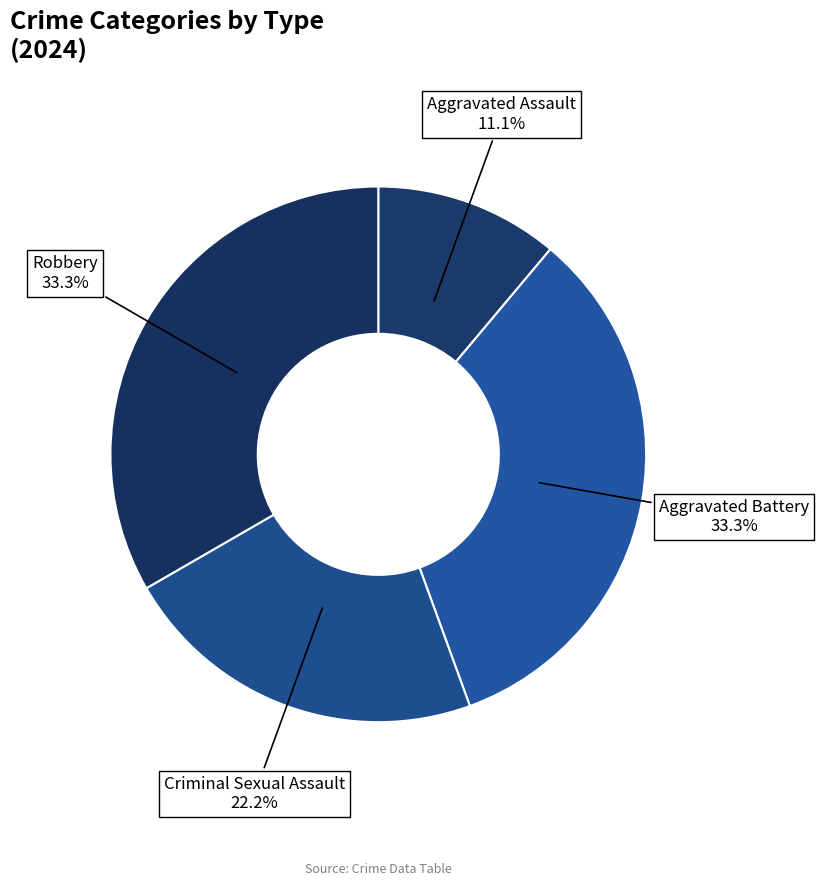

What percentage is the Aggravated Battery slice, to the nearest percent?

33%